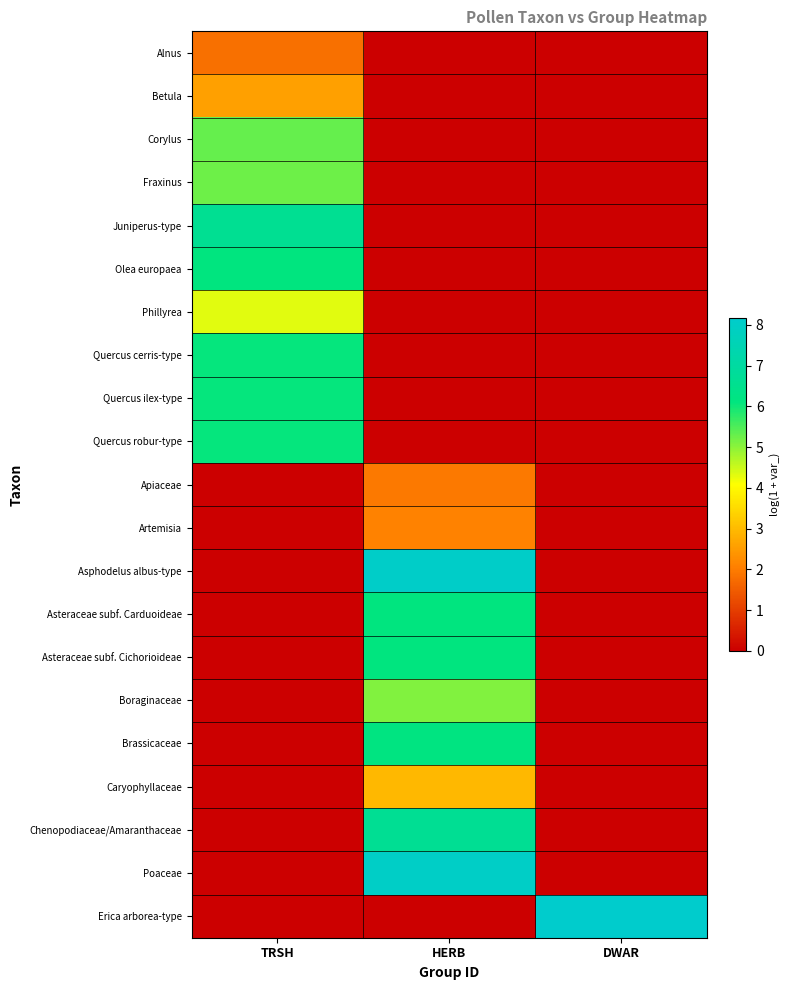

Rank the series at DWAR from lowest to highest value.

Alnus, Betula, Corylus, Fraxinus, Juniperus-type, Olea europaea, Phillyrea, Quercus cerris-type, Quercus ilex-type, Quercus robur-type, Apiaceae, Artemisia, Asphodelus albus-type, Asteraceae subf. Carduoideae, Asteraceae subf. Cichorioideae, Boraginaceae, Brassicaceae, Caryophyllaceae, Chenopodiaceae/Amaranthaceae, Poaceae, Erica arborea-type